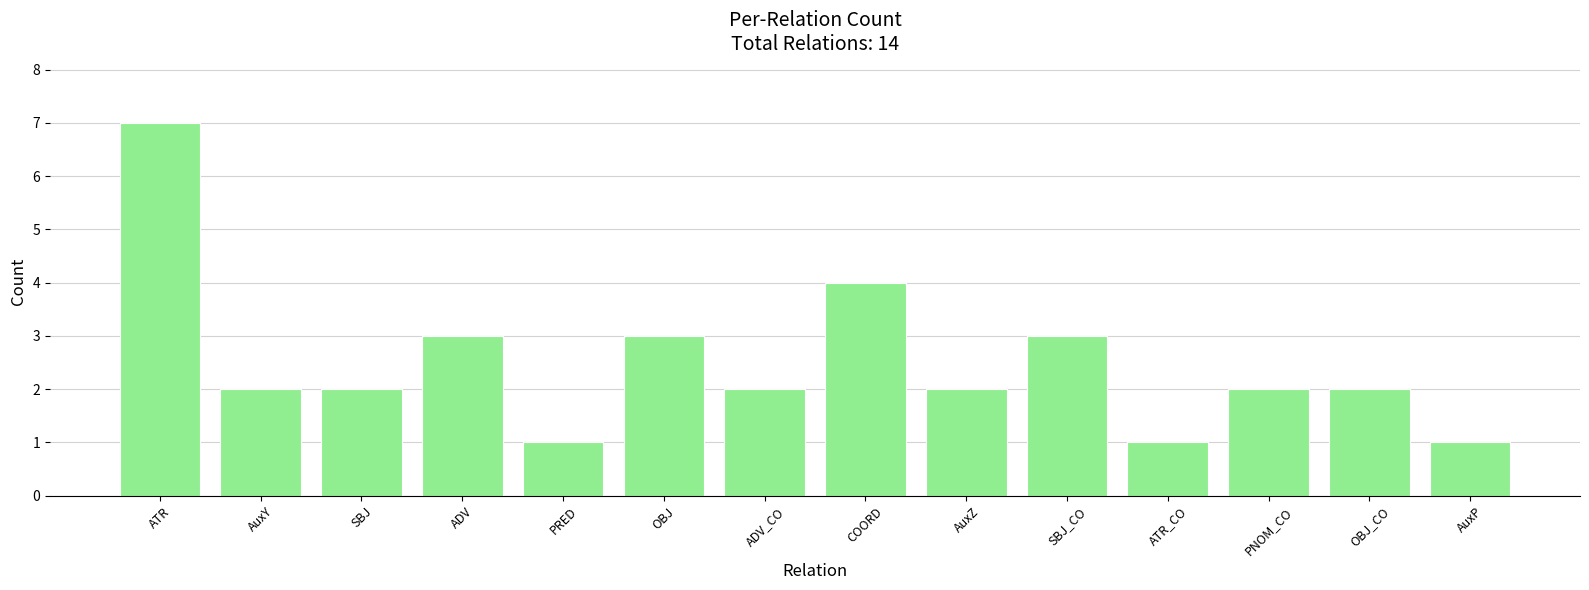

True or false: the data shows 3 at AuxZ.

False